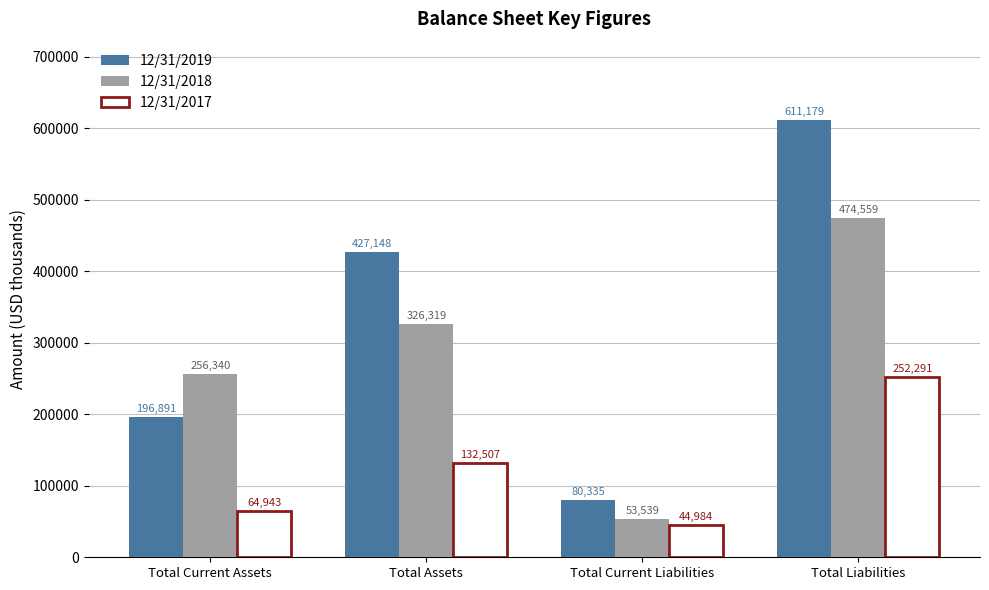

Reading right to left, what are all the values shown in this chart?

12/31/2019: 611179	80335	427148	196891
12/31/2018: 474559	53539	326319	256340
12/31/2017: 252291	44984	132507	64943